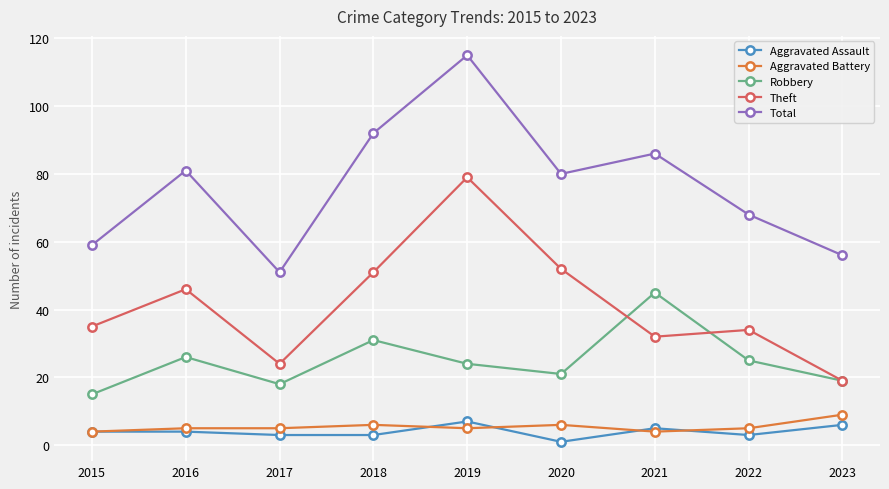

Rank the series by their maximum value, from lowest to highest.

Aggravated Assault, Aggravated Battery, Robbery, Theft, Total